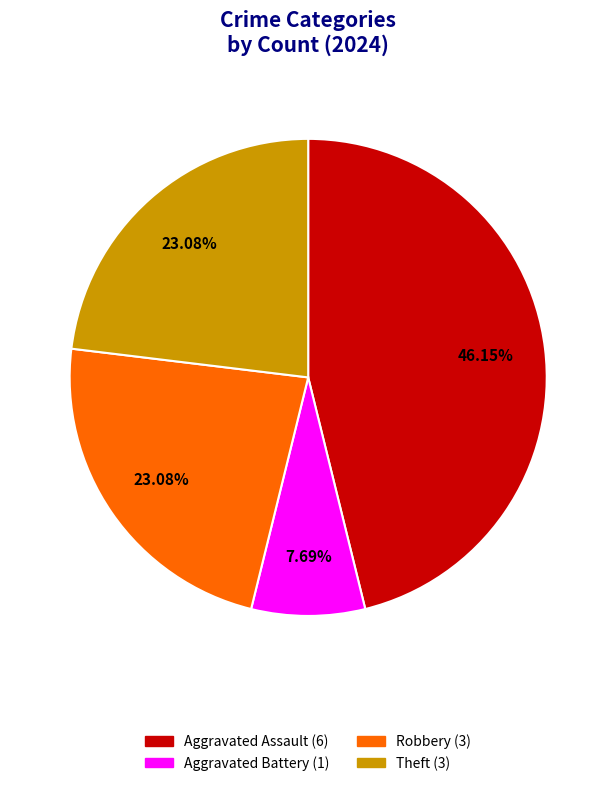

How many slices are in this pie chart?

4